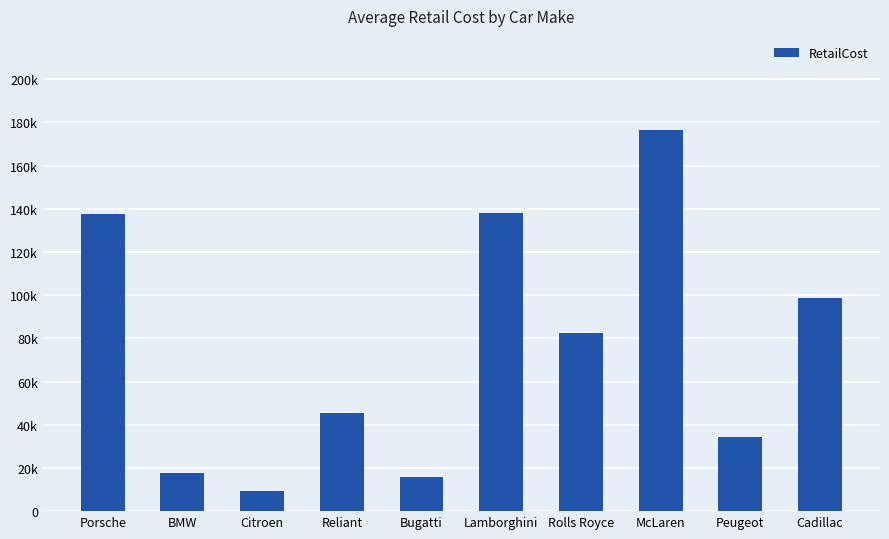

What is the smallest value displayed?

9513